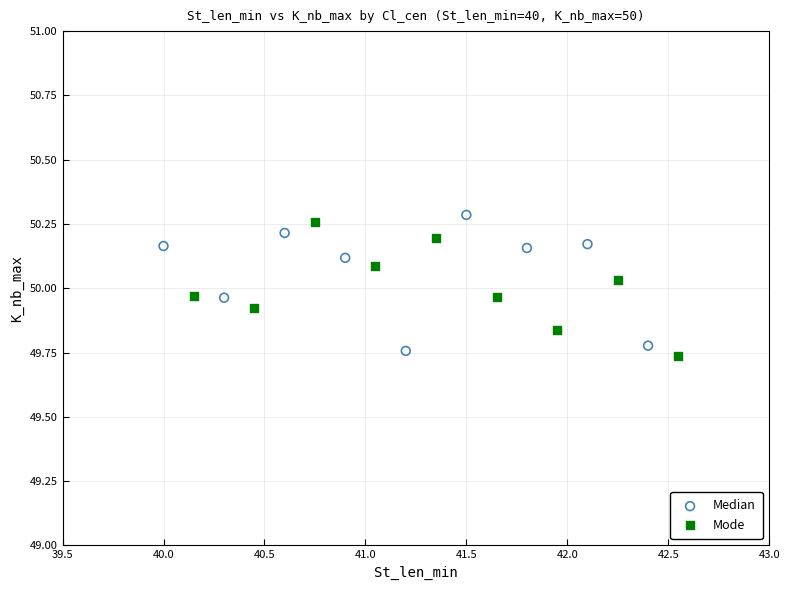

What are all the series names shown in the legend?

Median, Mode